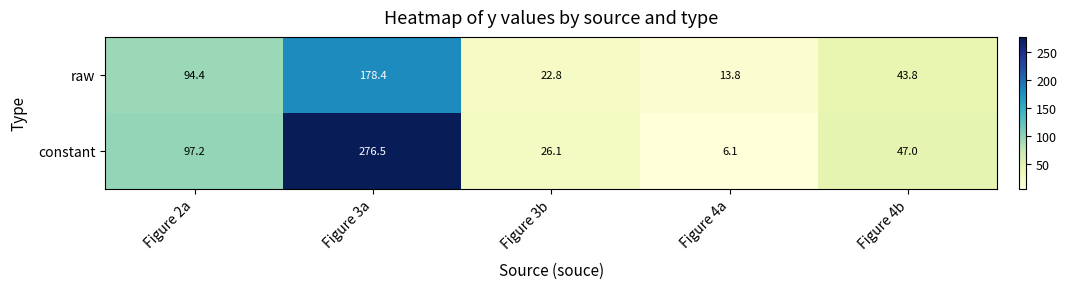

Which series has the largest total across all categories?

constant